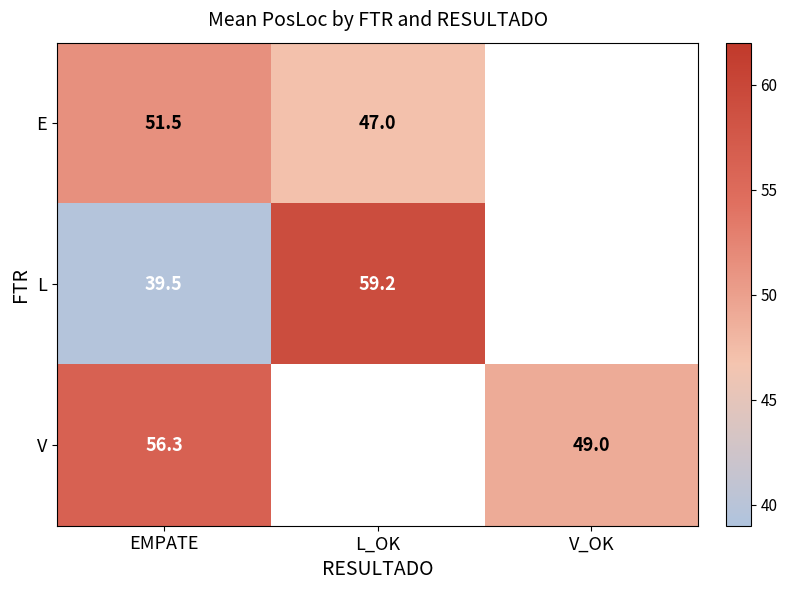

Is the value of V at EMPATE greater than the value of E at L_OK?

Yes